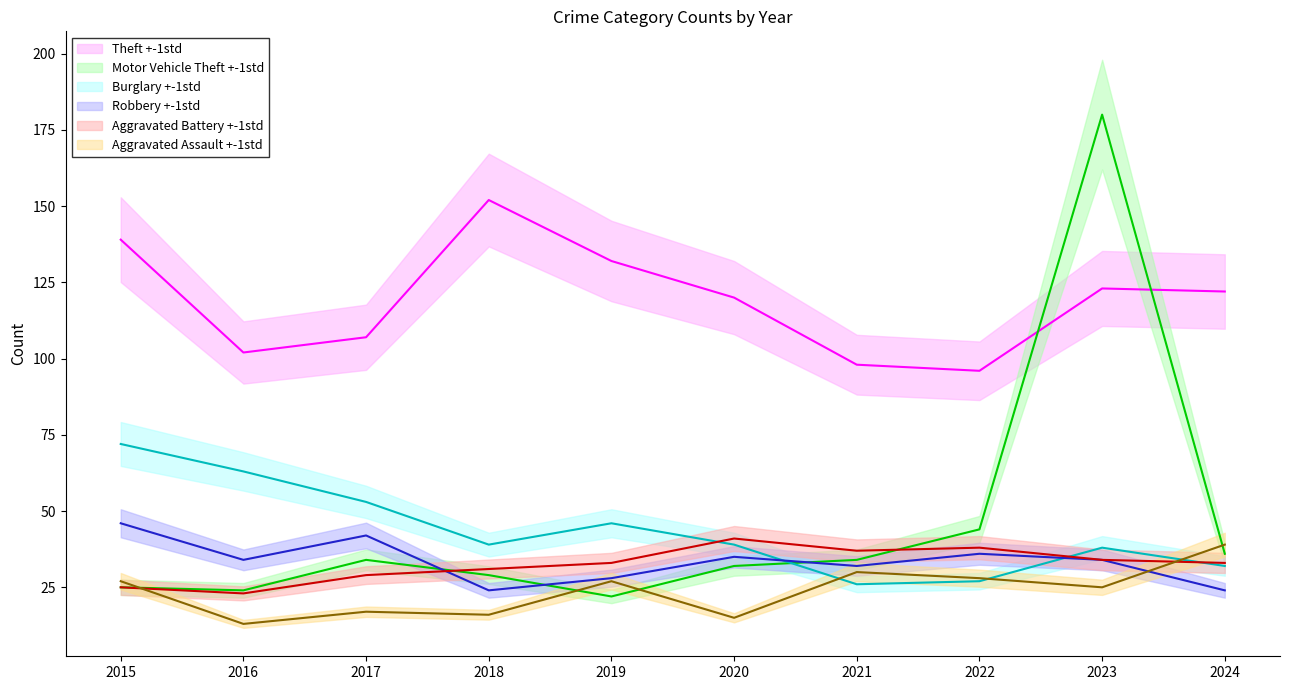

How many interior local peaks does the Aggravated Battery series have?

2